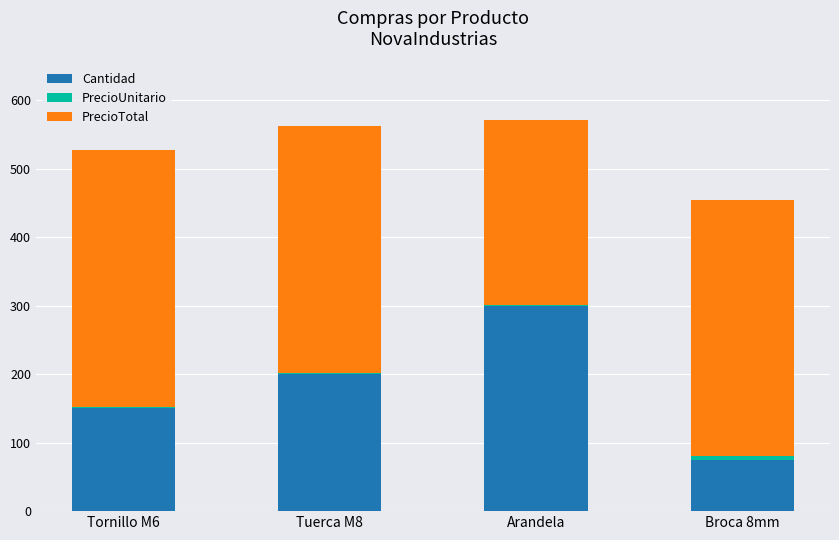

What is the sum of all Cantidad values?

725.0